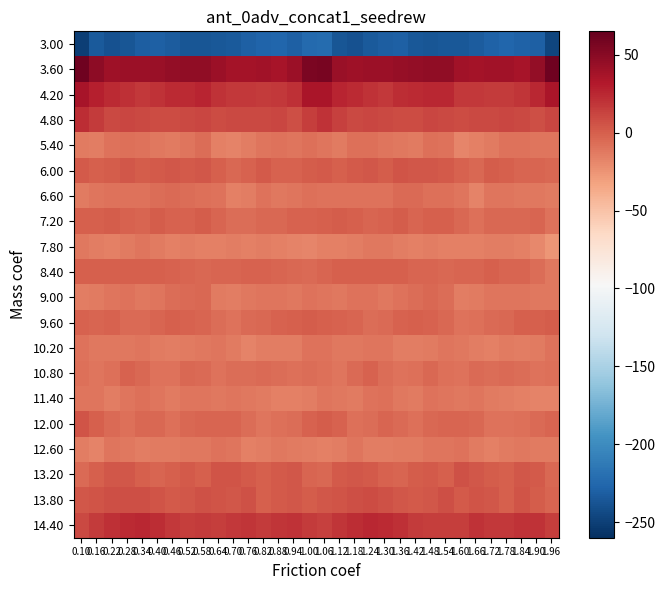

At which category is the sum across all series the highest?

1.06